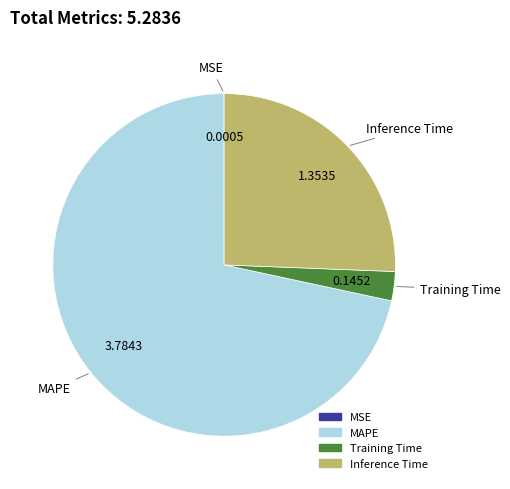

Does any single category account for the majority?

Yes